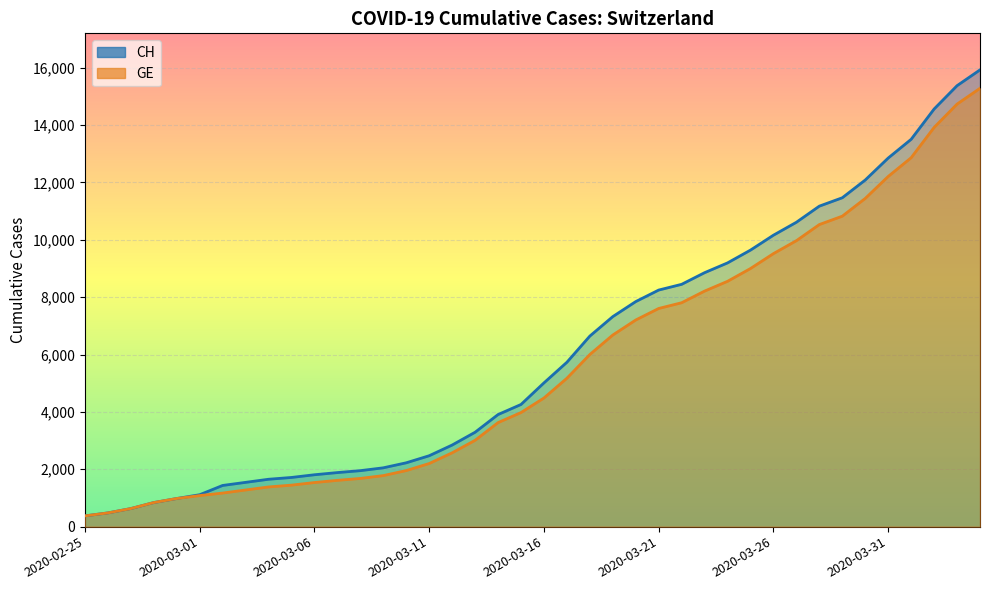

Rank the series by their average value, from lowest to highest.

GE, CH